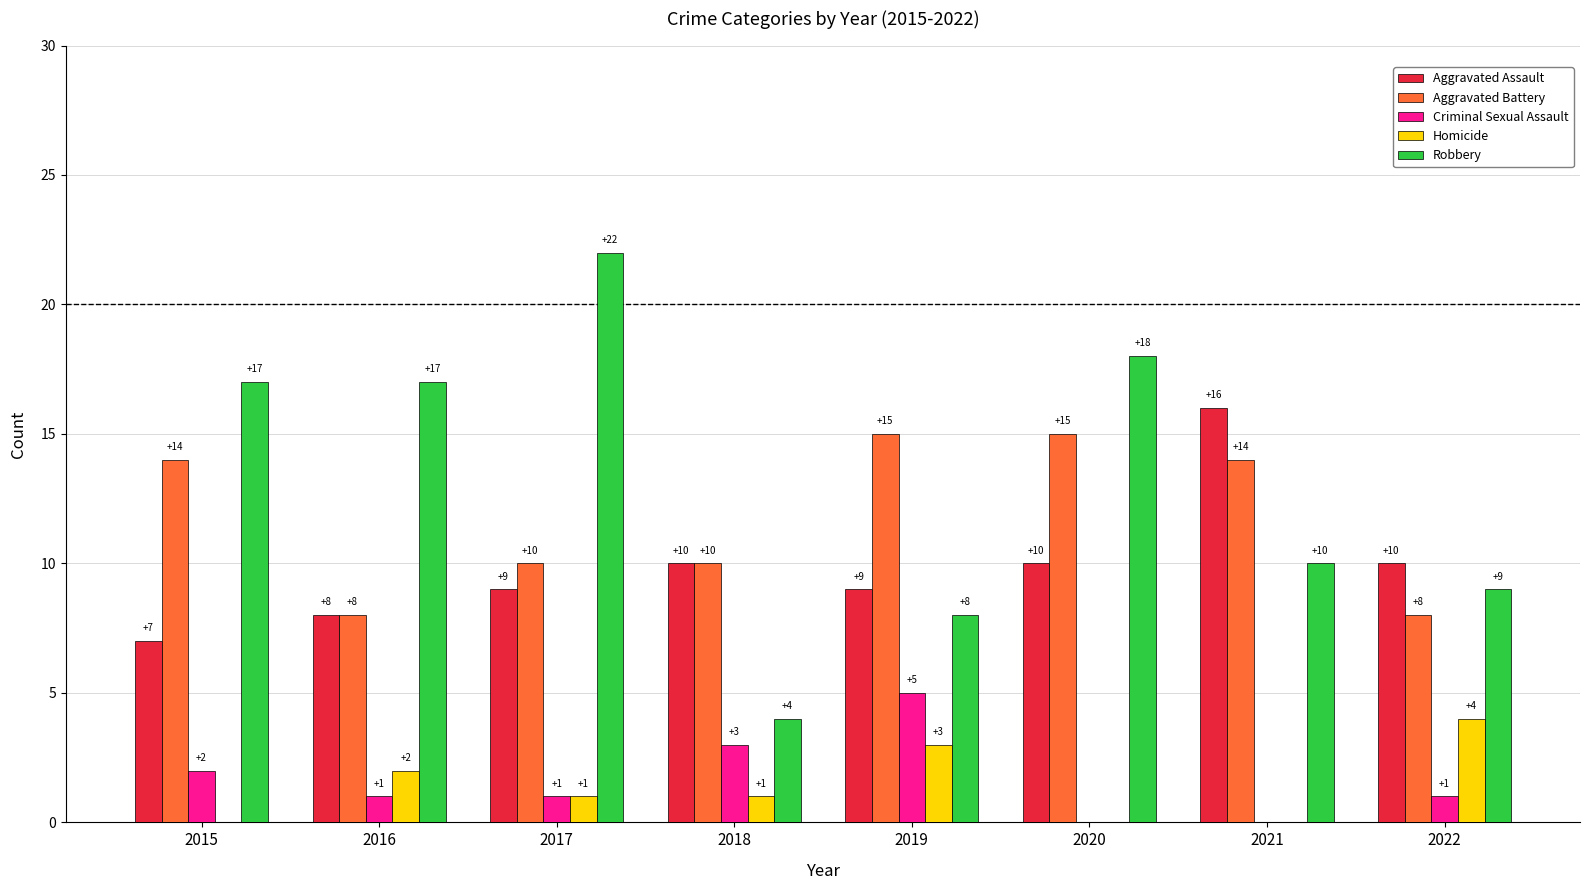

Count the Aggravated Battery values in the range 10 to 15.

6